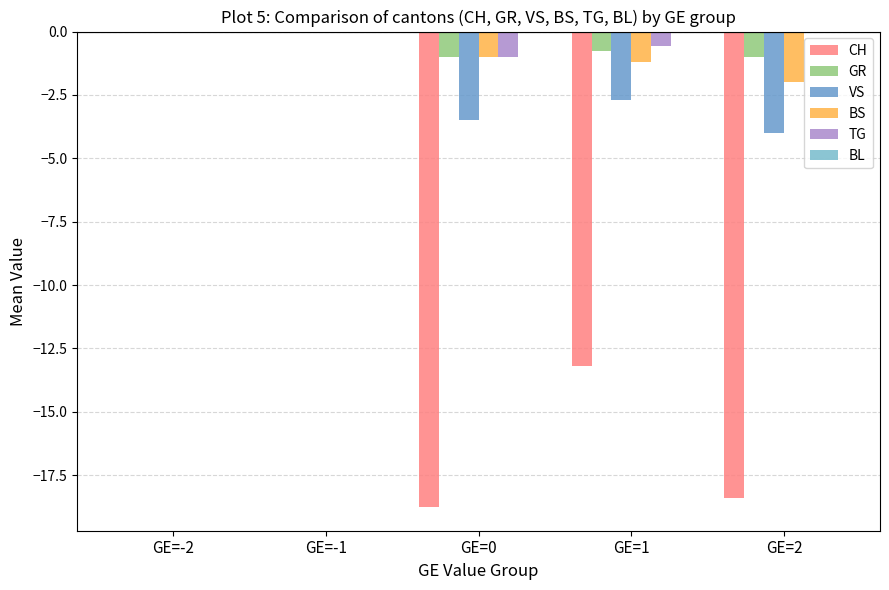

Rank the series at GE=0 from highest to lowest value.

BL, GR, BS, TG, VS, CH